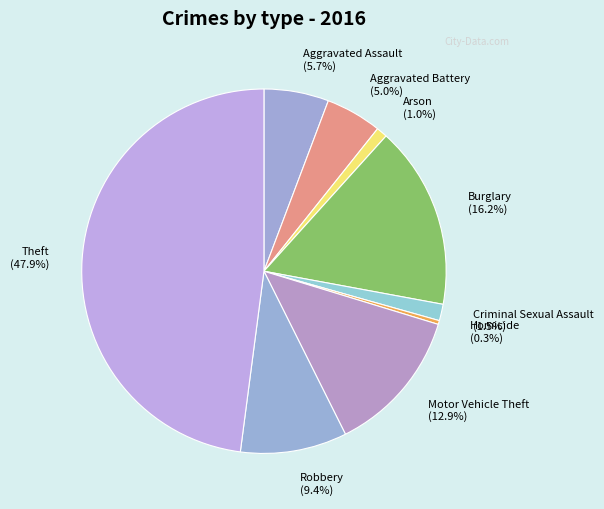

True or false: Robbery accounts for 9% of the total.

True